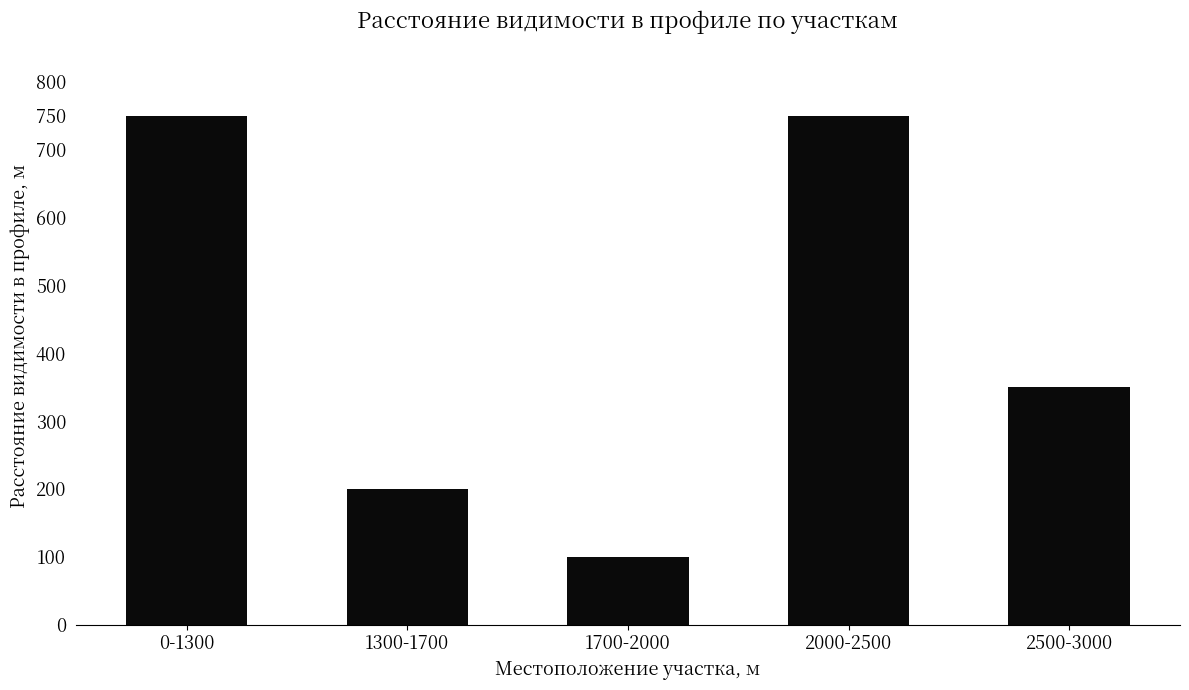

What is the change in value from 0-1300 to 1300-1700?

-550